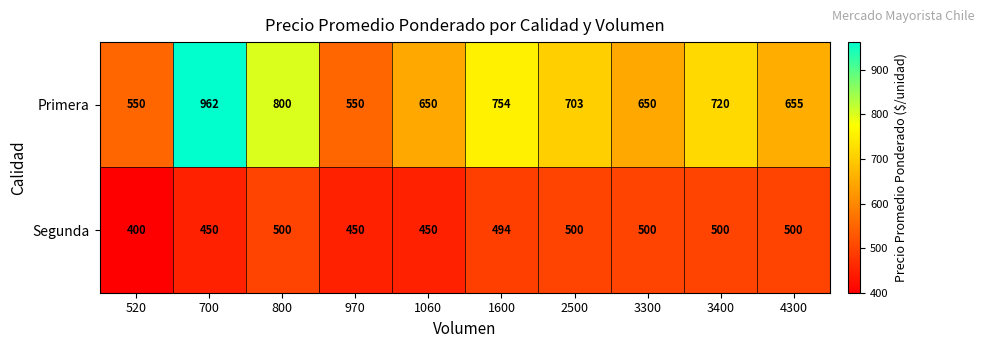

What is the minimum value shown in the chart?

400